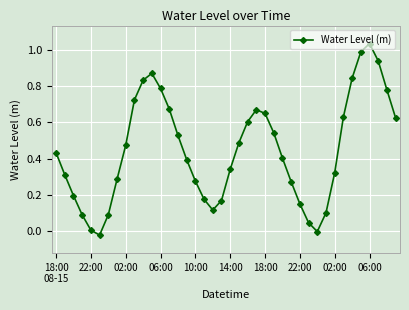

What is the difference between the maximum and minimum values?

1.1